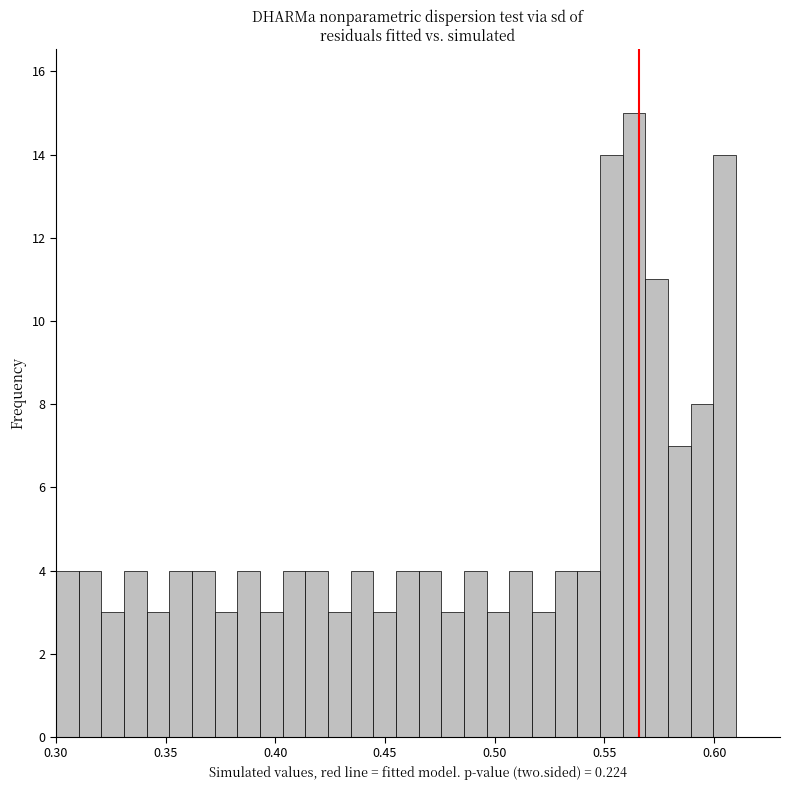

Around what value on the x-axis is the tallest bar? Give the approximate position of its centre, as read against the axis.

0.565